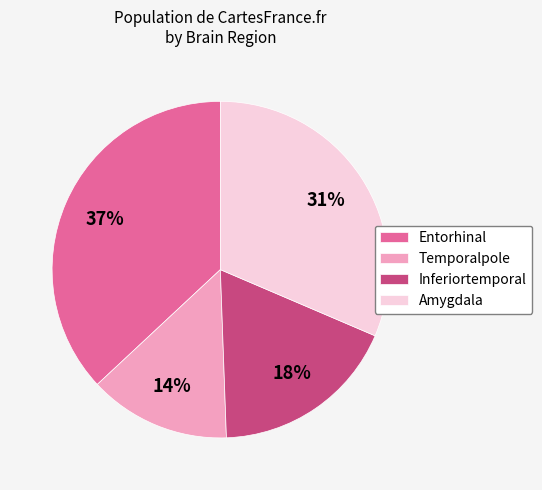

To the nearest percent, what is the difference between the largest and smallest slice percentages?

23%